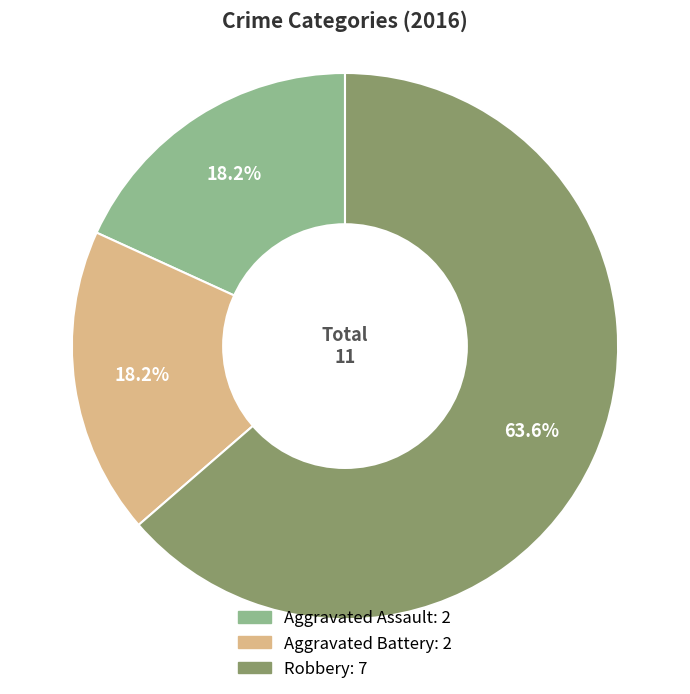

What is the majority slice?

Robbery